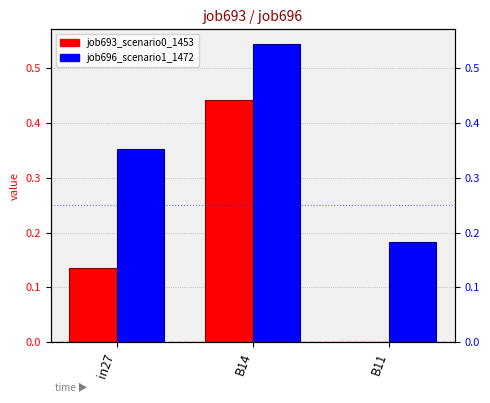

Rank the categories by job696_scenario1_1472 value from lowest to highest.

B11, in27, B14